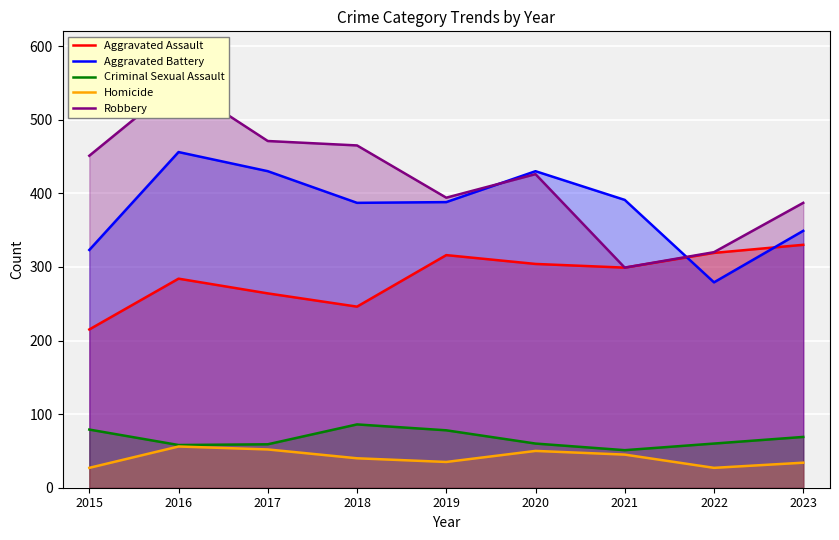

Where does the Aggravated Battery series first go above 388?

2016